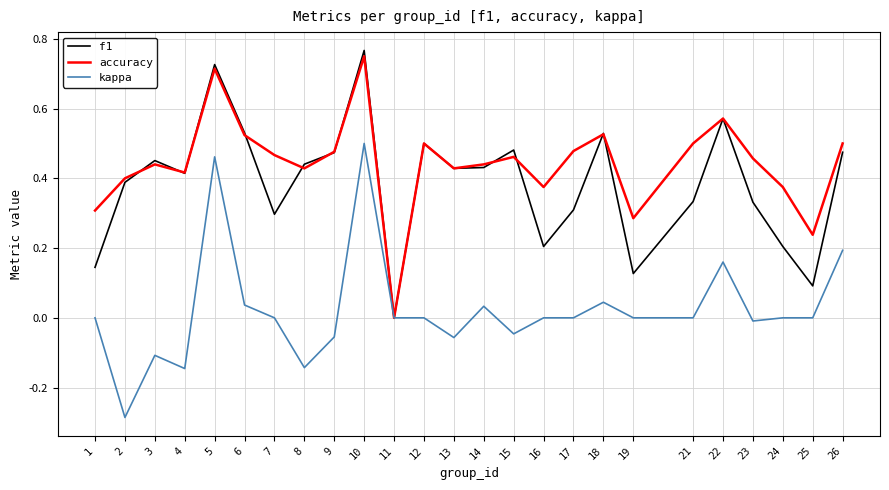

Which label corresponds to the largest value in the chart?

10